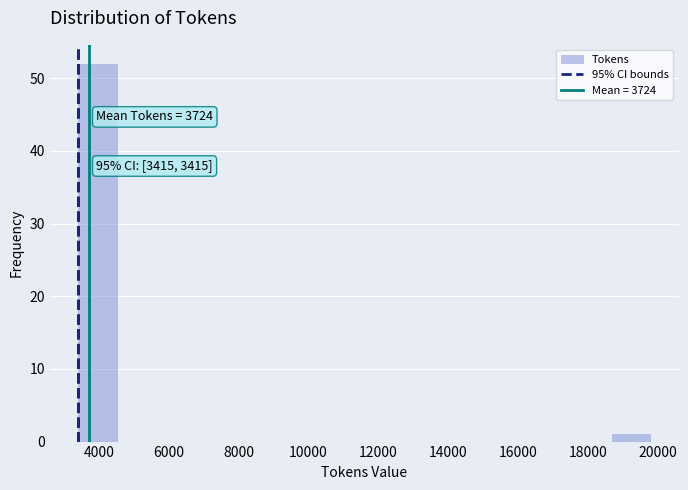

Which range on the x-axis has the tallest bar?

3400 to 4600